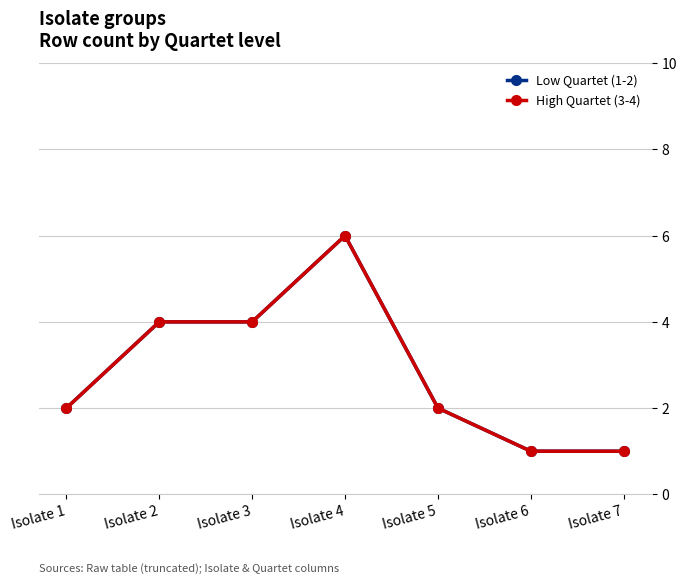

What is the approximate value of Low Quartet (1-2) at Isolate 6?

1